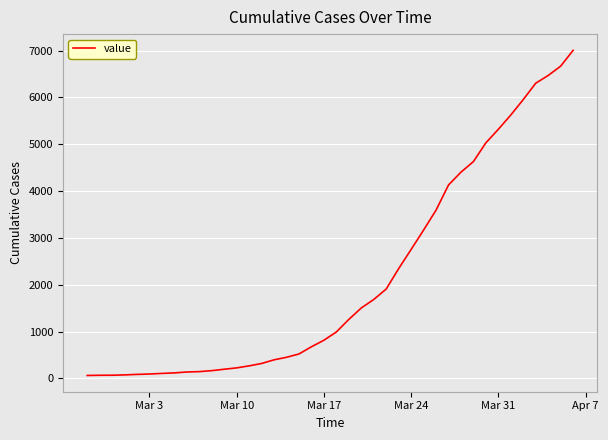

What is the greatest value displayed?

7004